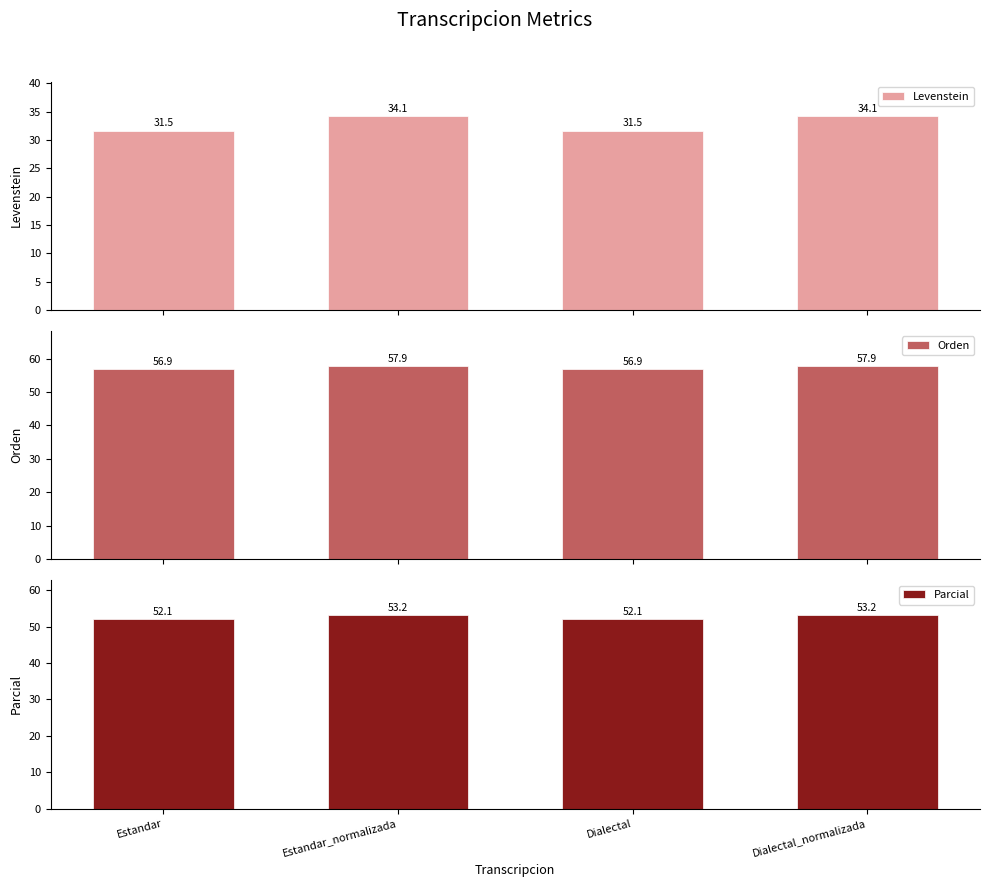

The value of Levenstein at Dialectal is 46.7. True or false?

False